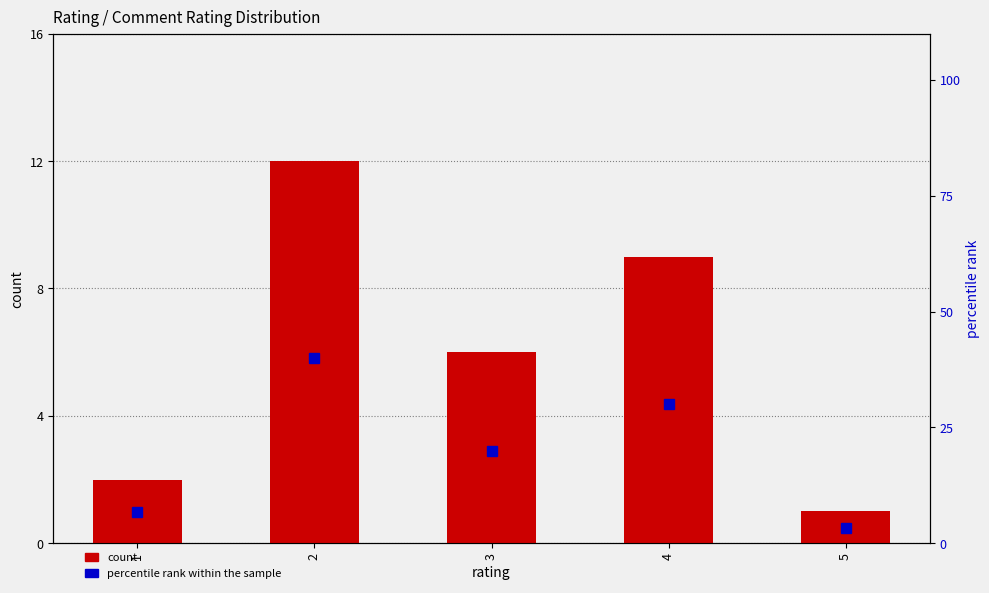

Which series has the largest range (max minus min)?

percentile rank within the sample